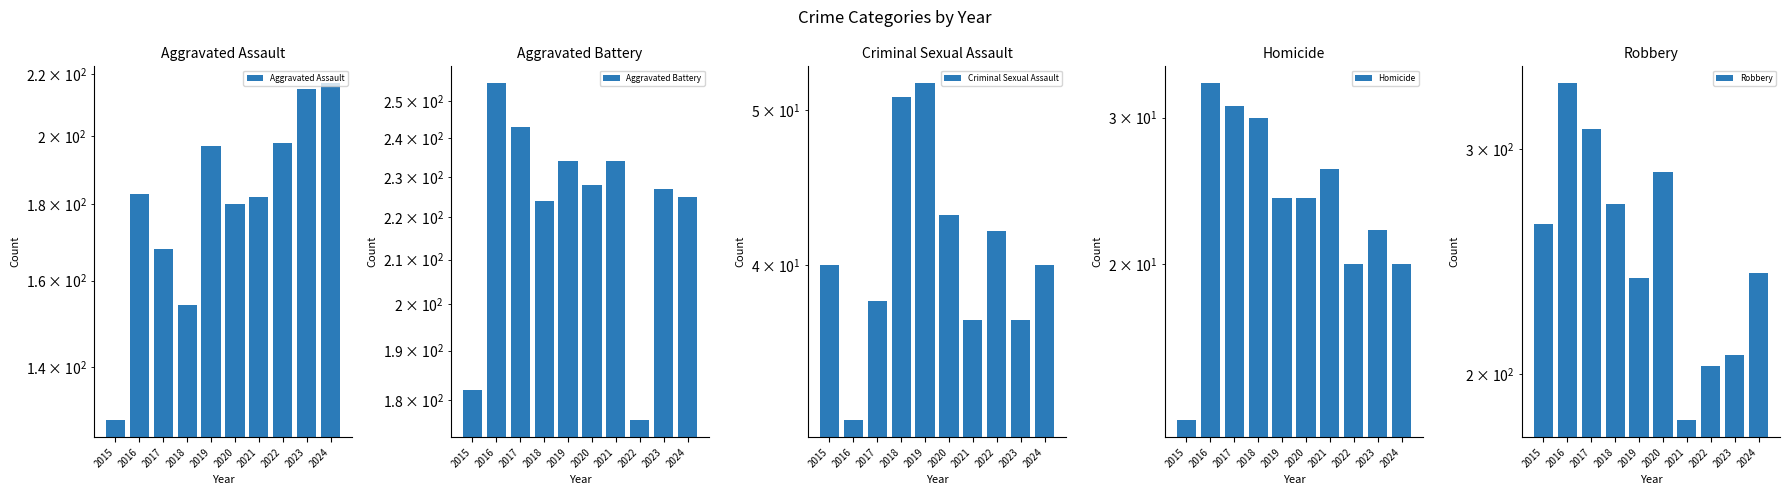

What is the difference between the highest and lowest values at 2018?

242